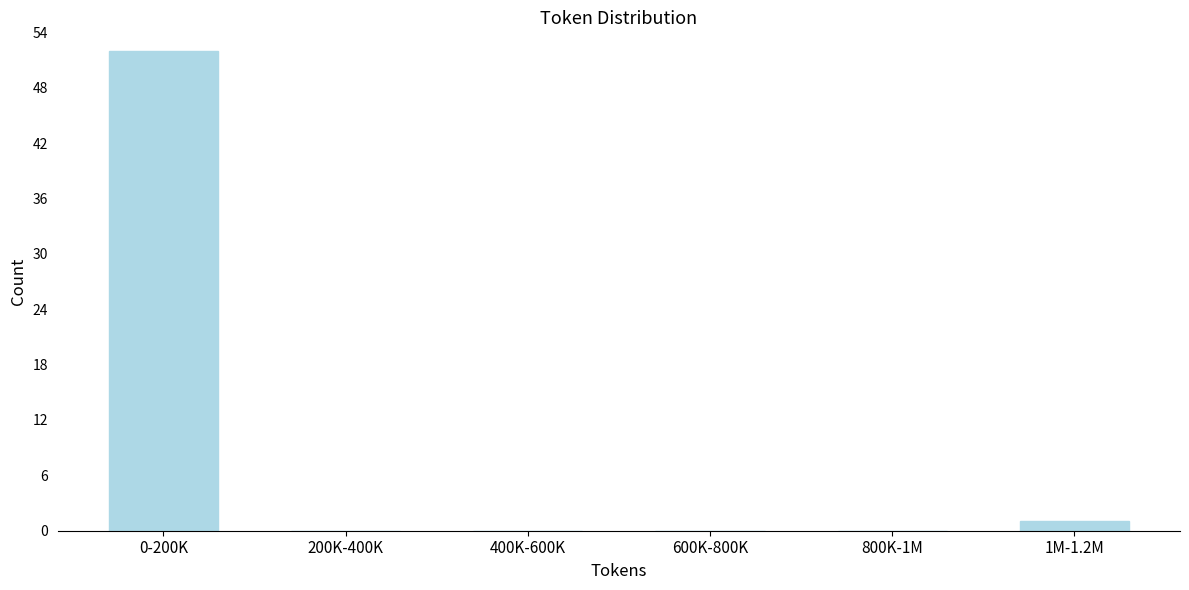

Reading right to left, transcribe all the data shown in this chart.

1M-1.2M=1	800K-1M=0	600K-800K=0	400K-600K=0	200K-400K=0	0-200K=52